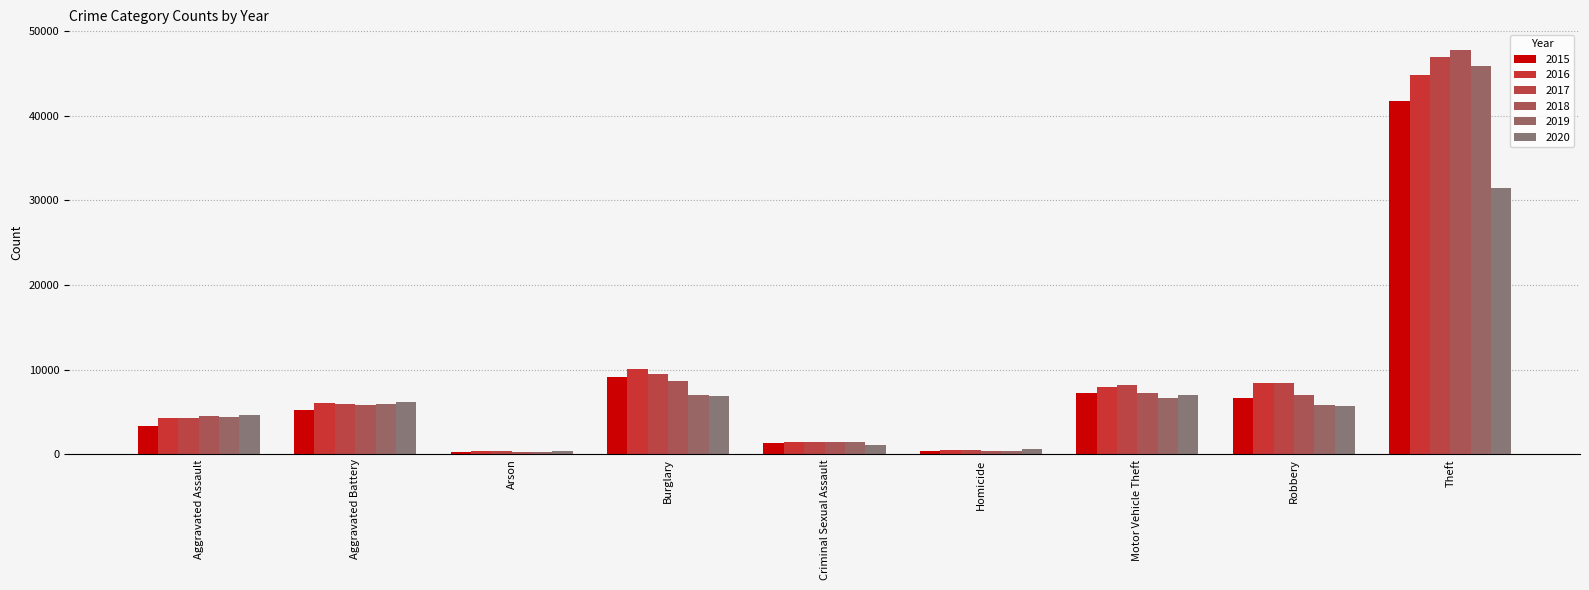

The 2020 series shows 6977 at Motor Vehicle Theft. True or false?

True